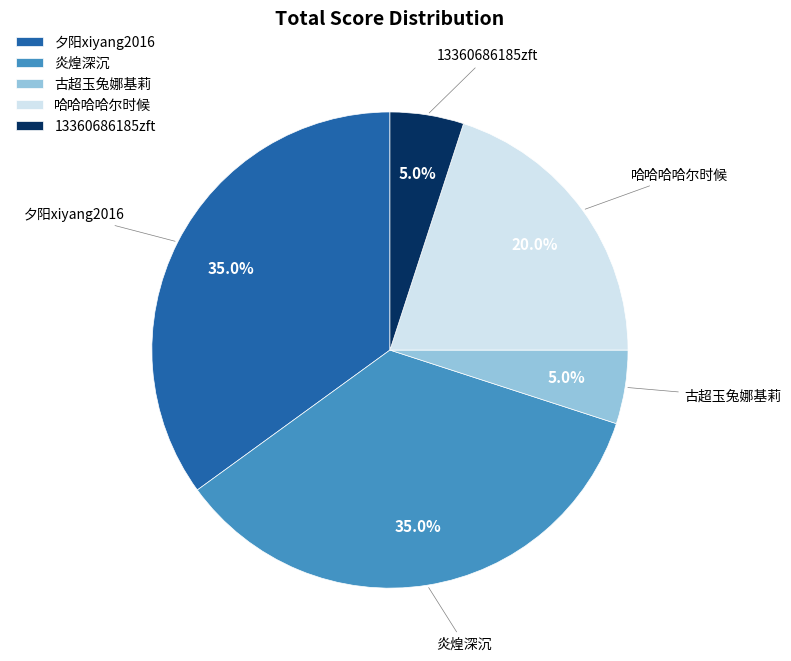

What percentage is the 炎煌深沉 slice, to the nearest percent?

35%